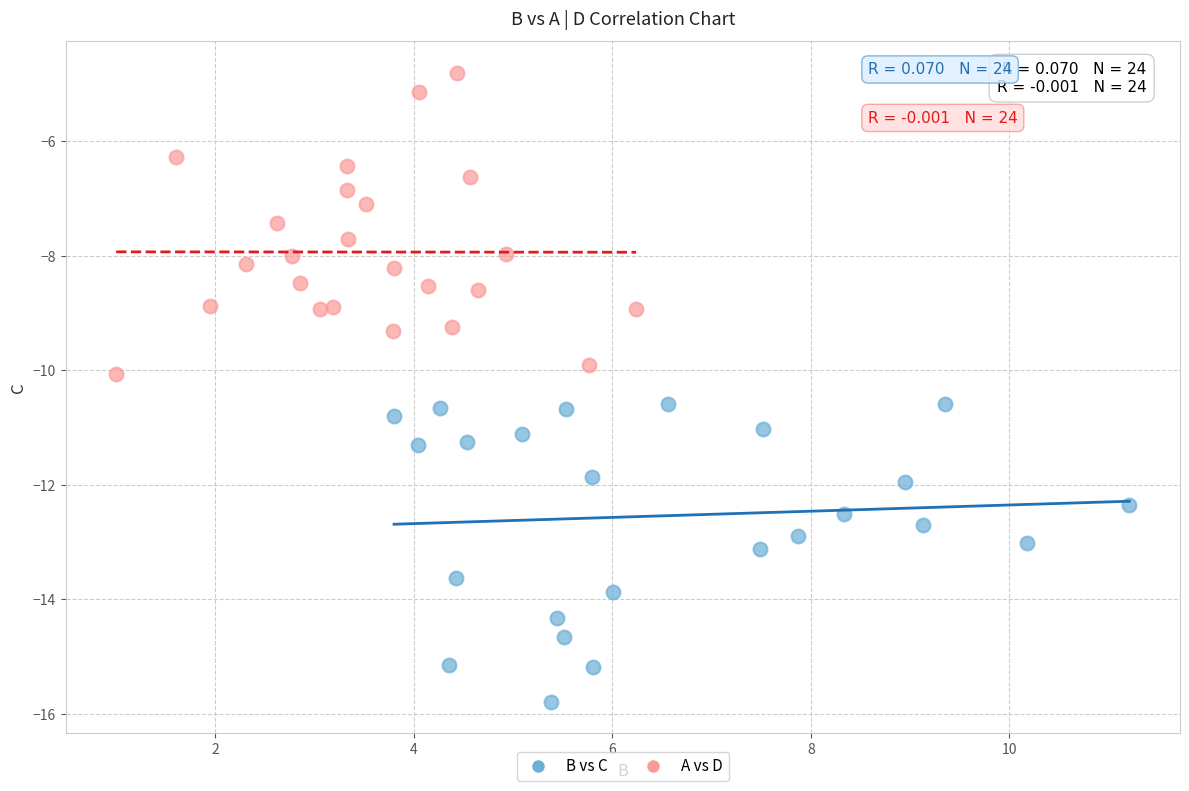

Which series reaches the maximum Y coordinate?

A vs D